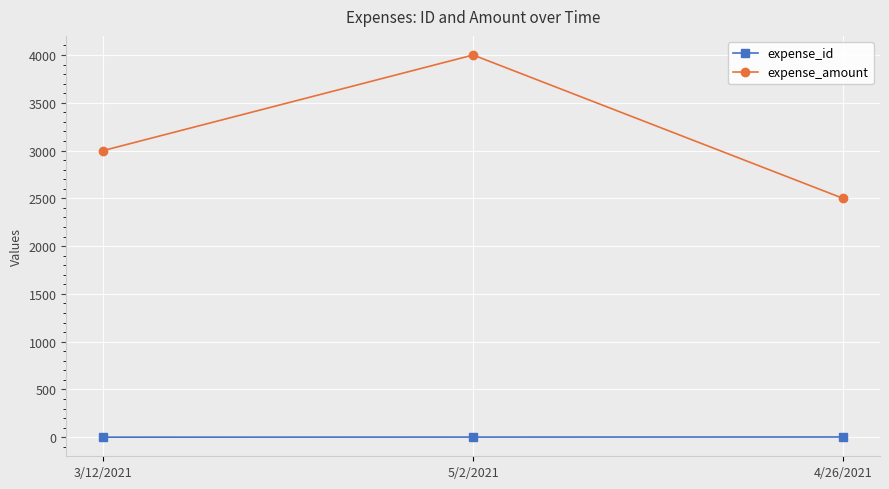

What is the greatest value displayed?

4000